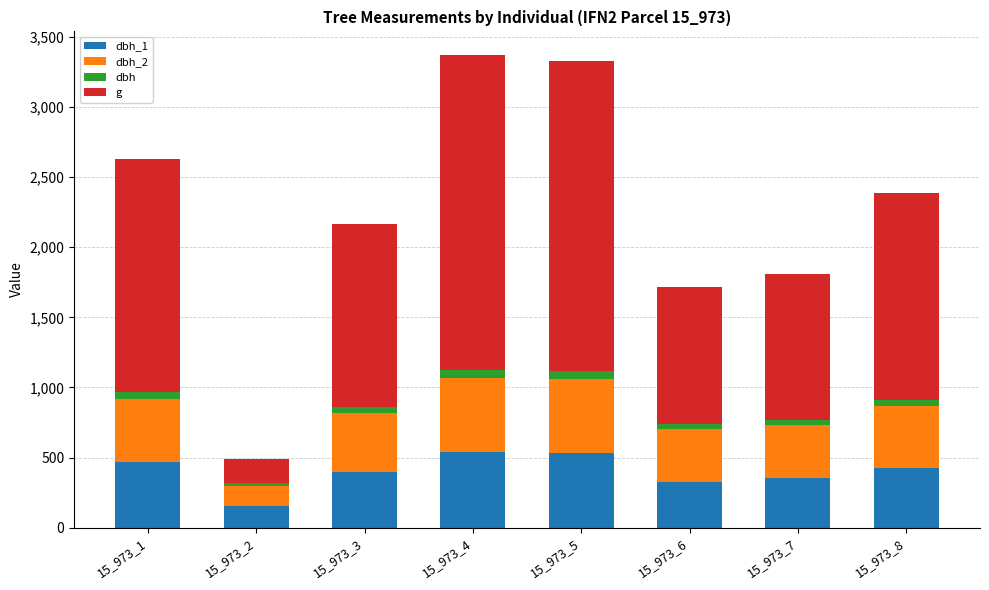

What is the total value across all series at 15_973_8?

2390.7